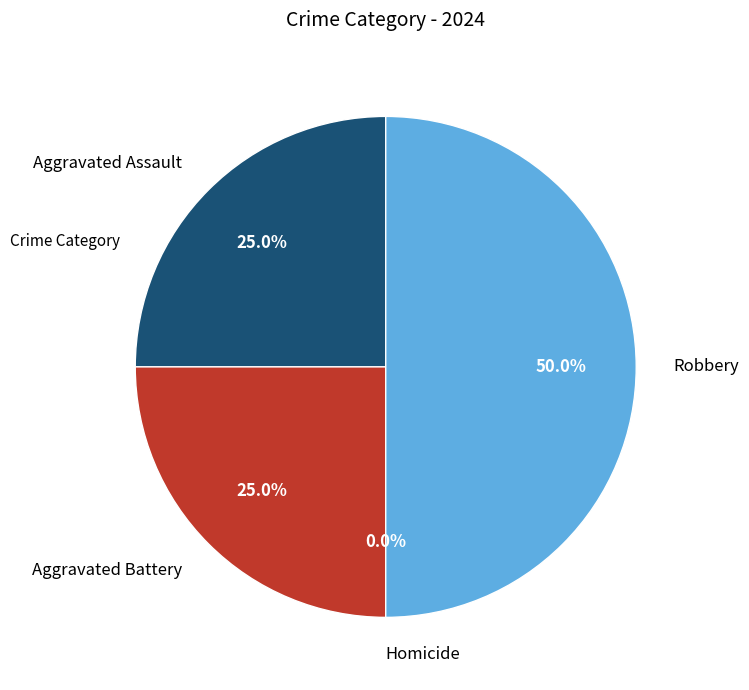

To the nearest percent, what is the difference between the largest and smallest slice percentages?

50%